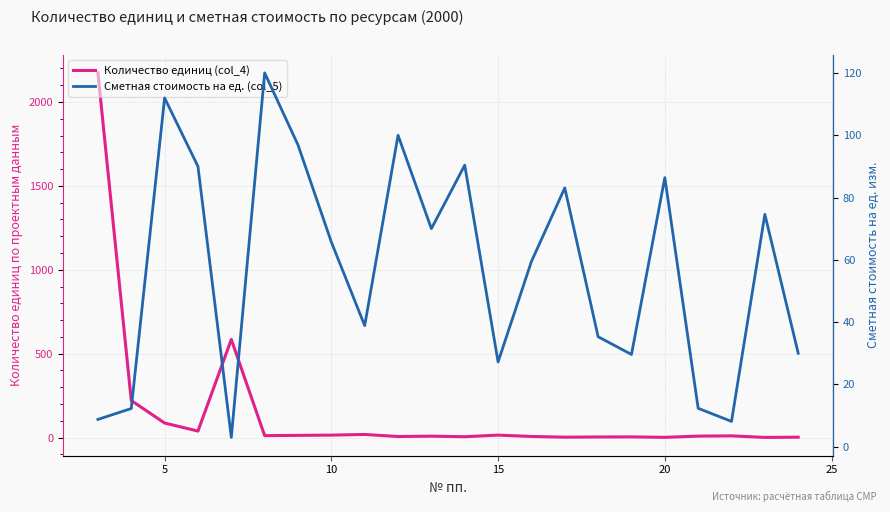

At which category does the chart reach its minimum across all series?

20